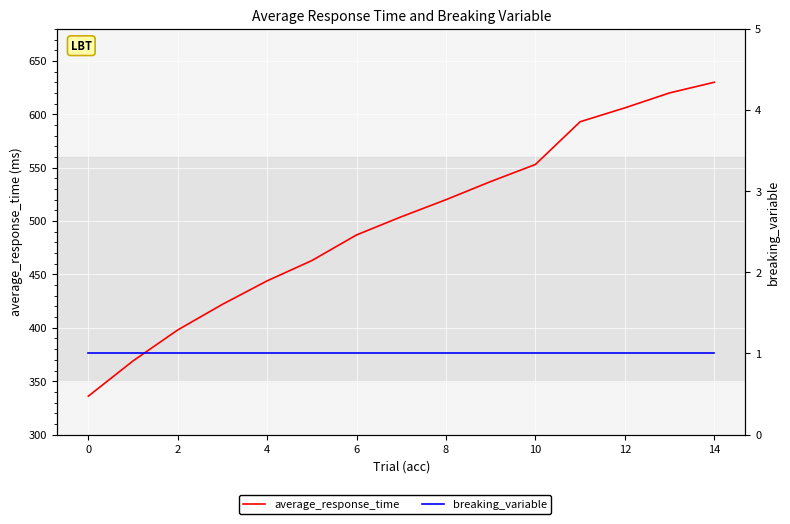

What is the approximate value of breaking_variable at 4?

1